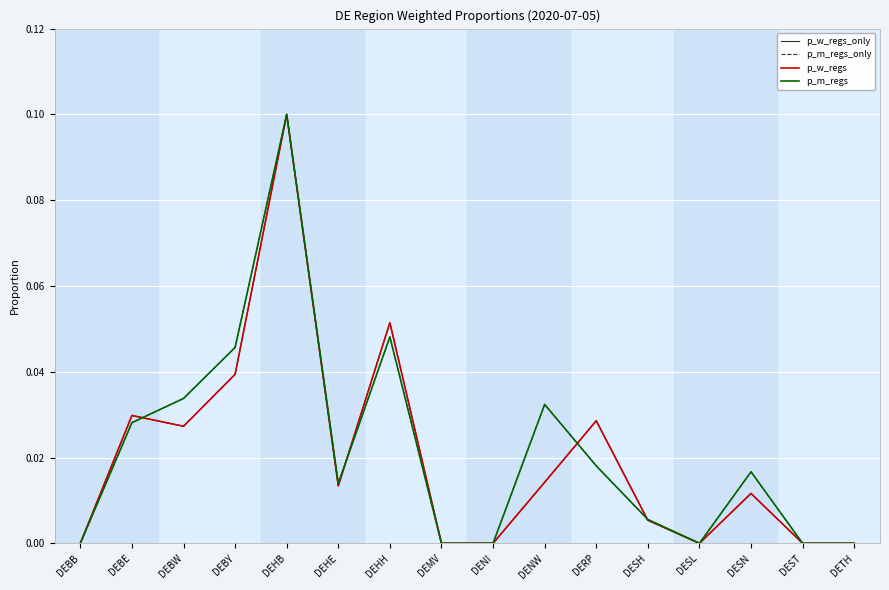

True or false: p_w_regs_only has a value of 0.0 at DENI.

True